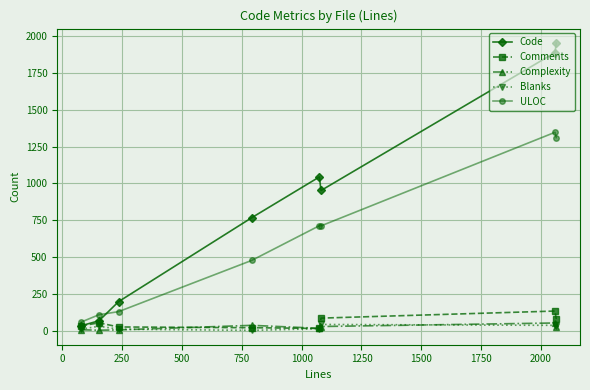

Which series has the widest spread of values?

Code